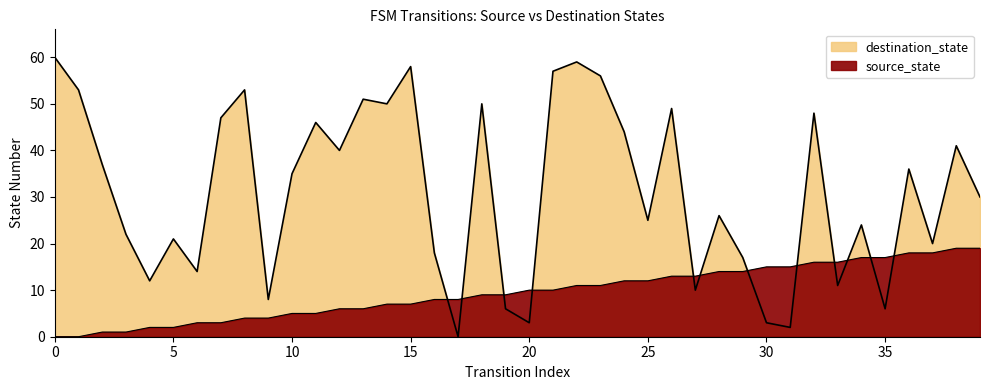

Between 26 and 3, which is larger?

26